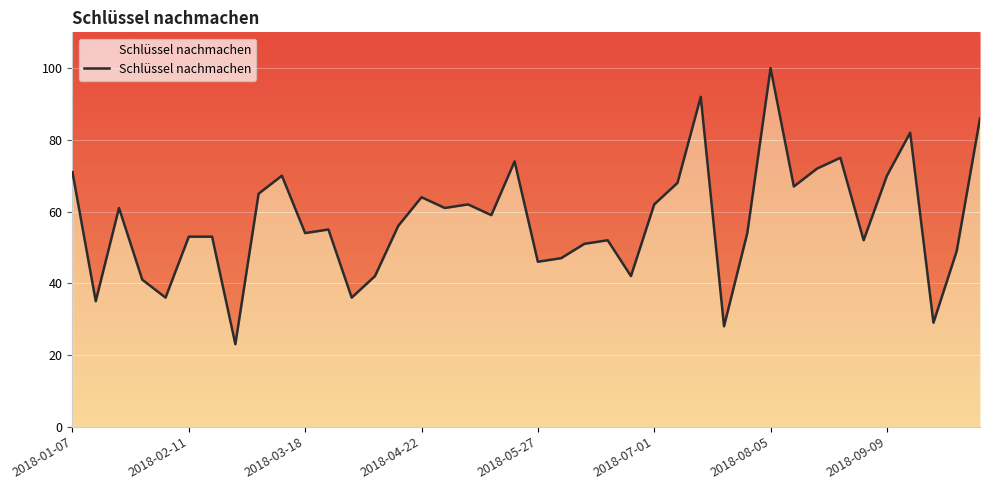

What is the sum of all values?

2295